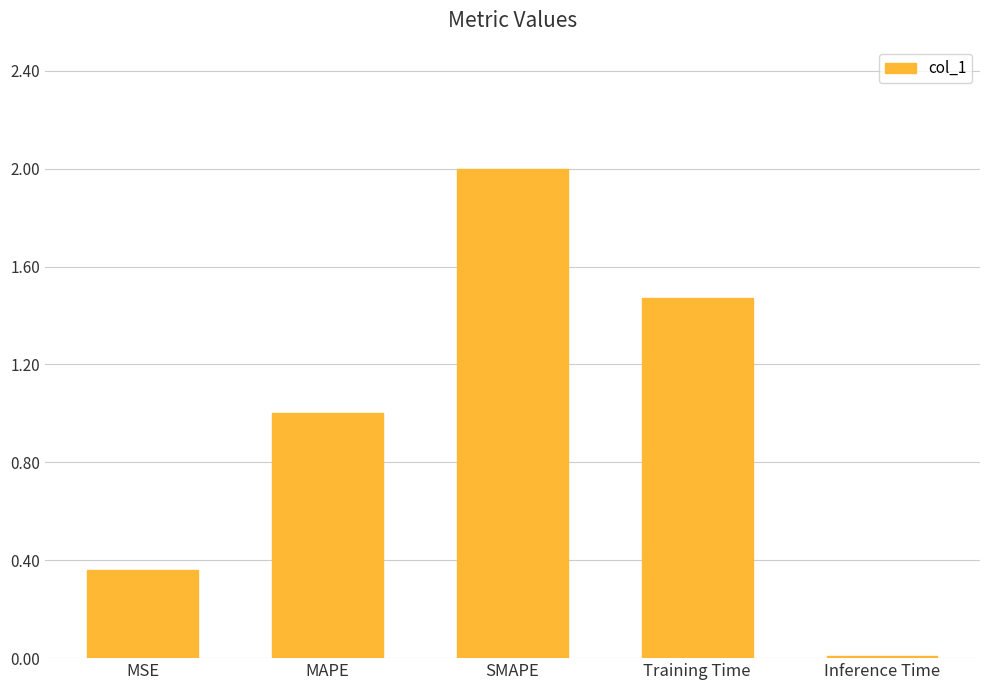

What position from the left is SMAPE?

3